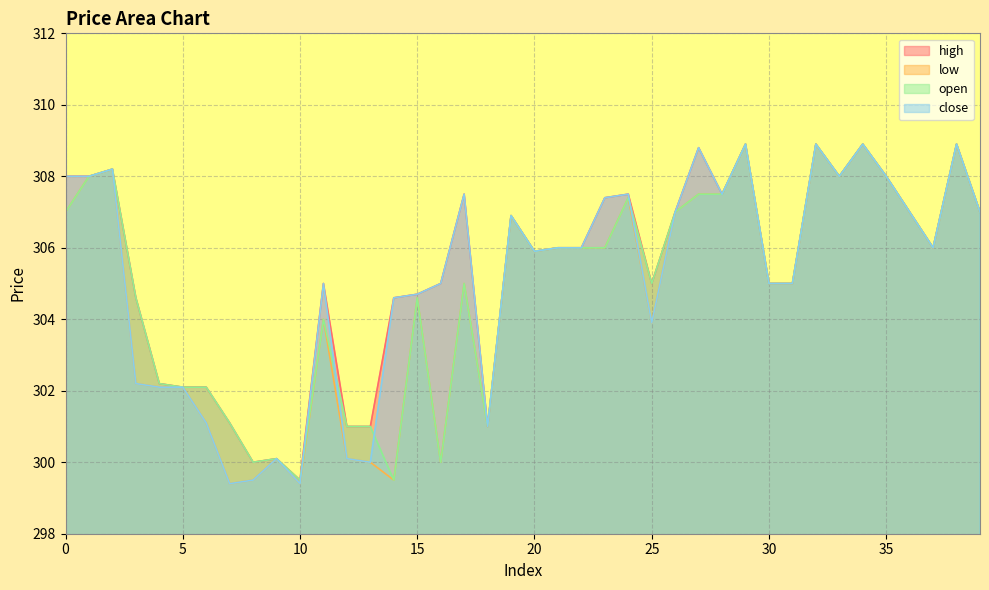

Between 1 and 16, which series saw the biggest shift?

low